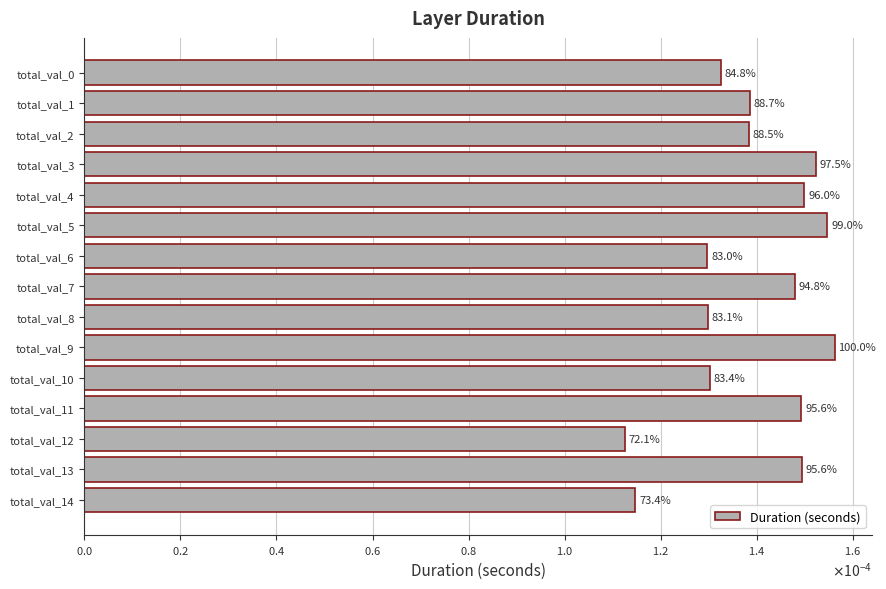

Are the bars horizontal?

Yes